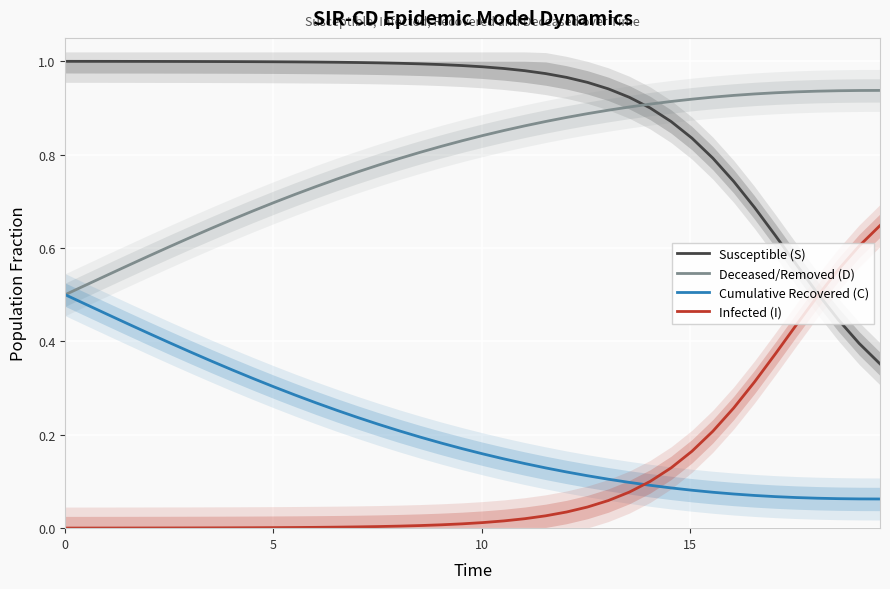

At how many categories does at least one series exceed 0?

40